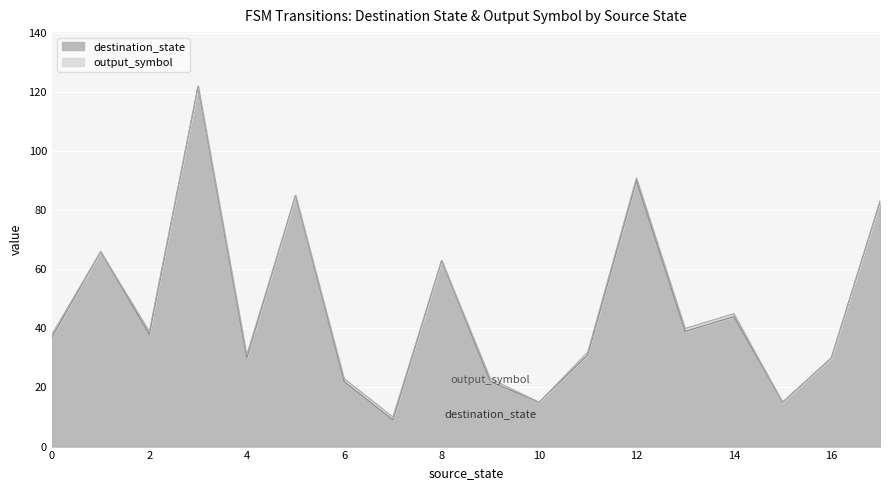

The value at 16 is 11. True or false?

False